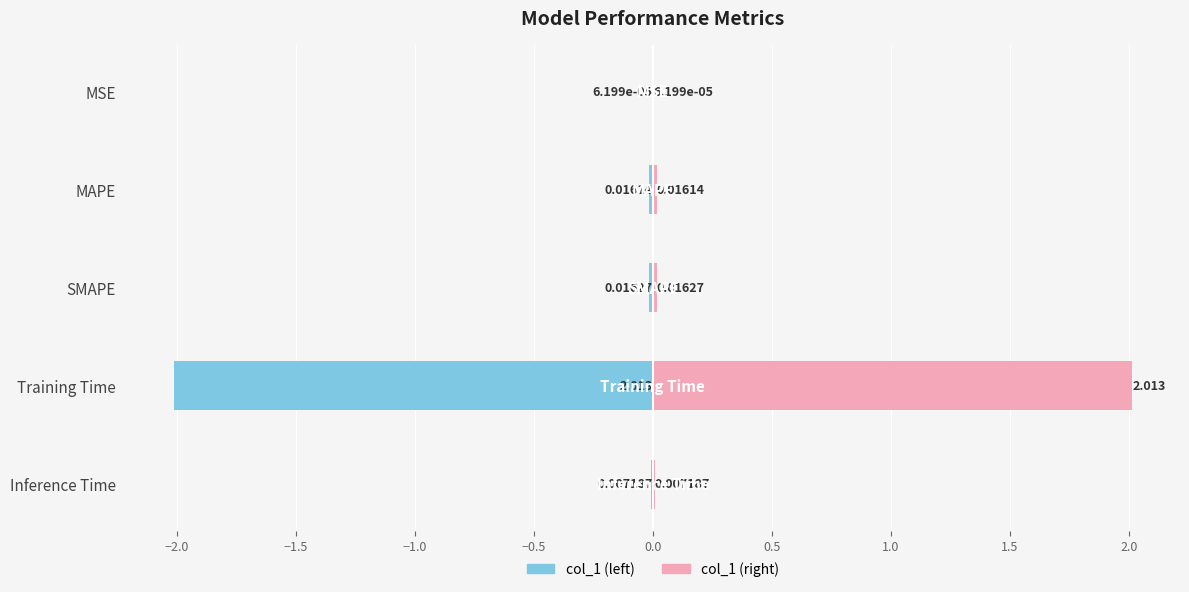

Which series has the largest total across all categories?

col_1 (right)